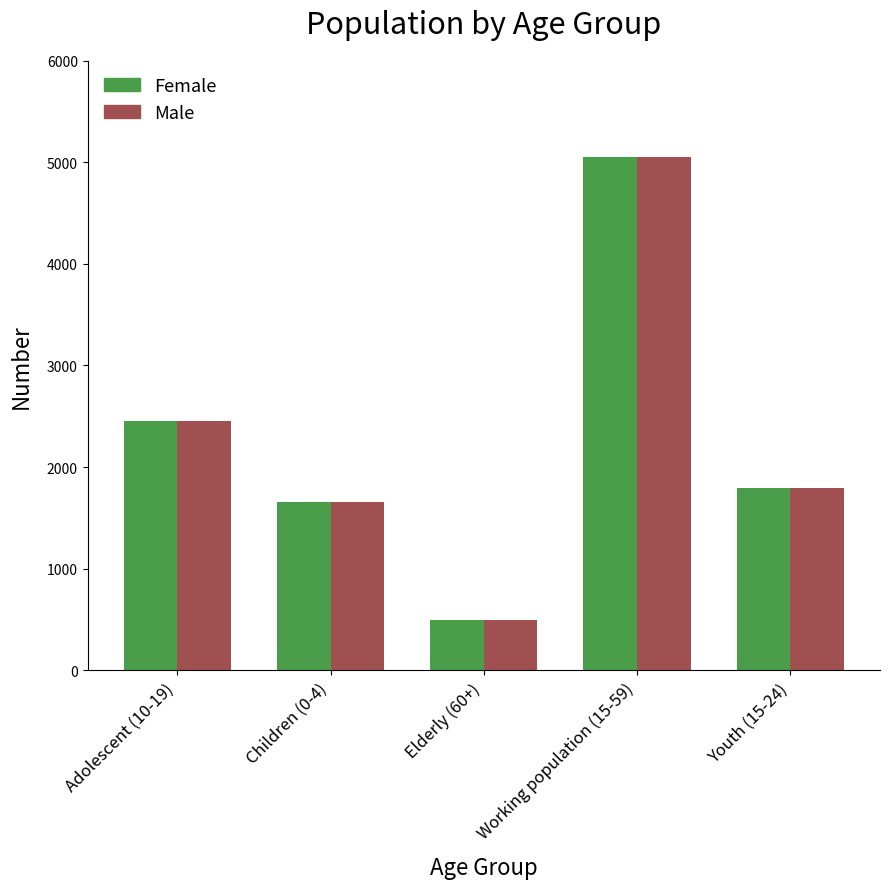

The value of Male at Children (0-4) is 1658. True or false?

True